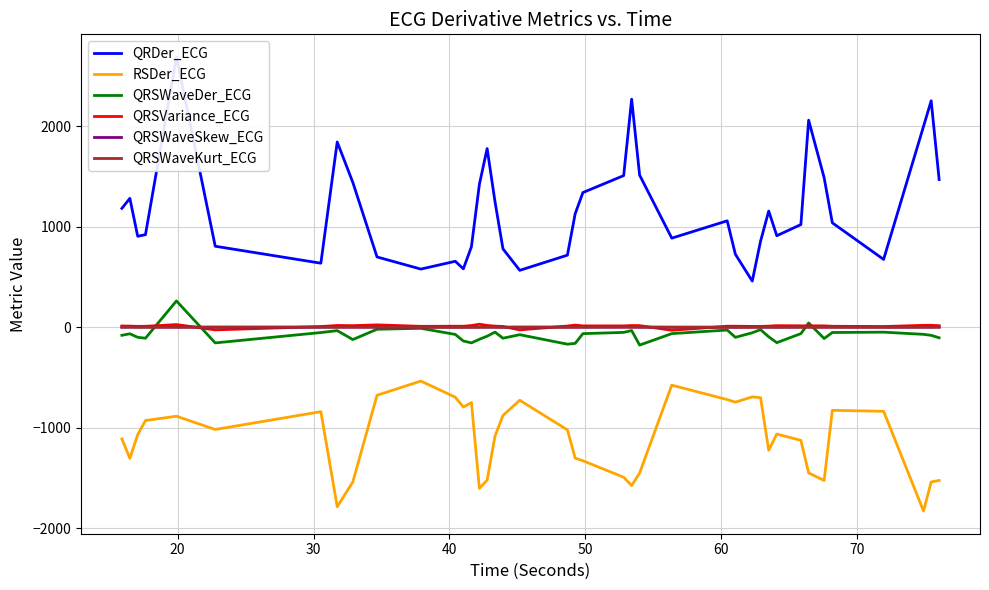

How many intersections are there between QRSVariance_ECG and QRSWaveKurt_ECG?

6